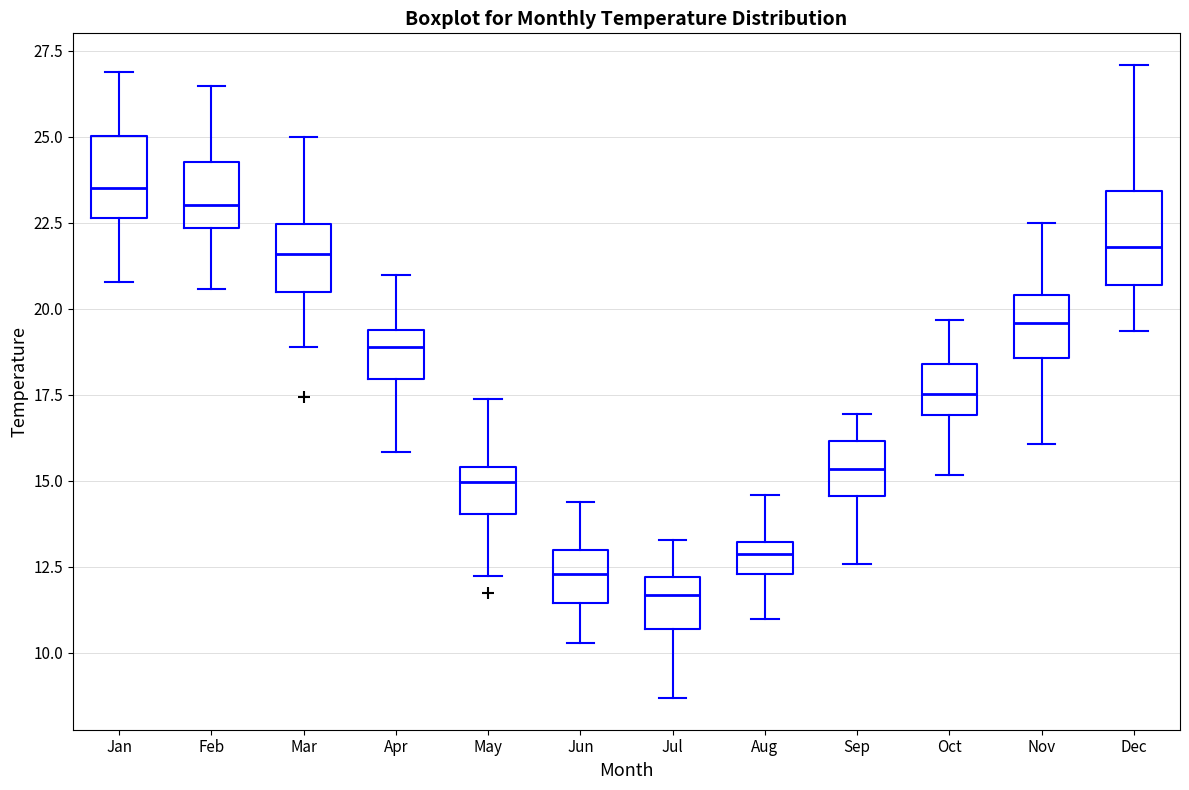

Where does the median line of the box for Jun sit on the y-axis? The values are not printed on the chart, so give them approximately, as read against the axis.

12.5